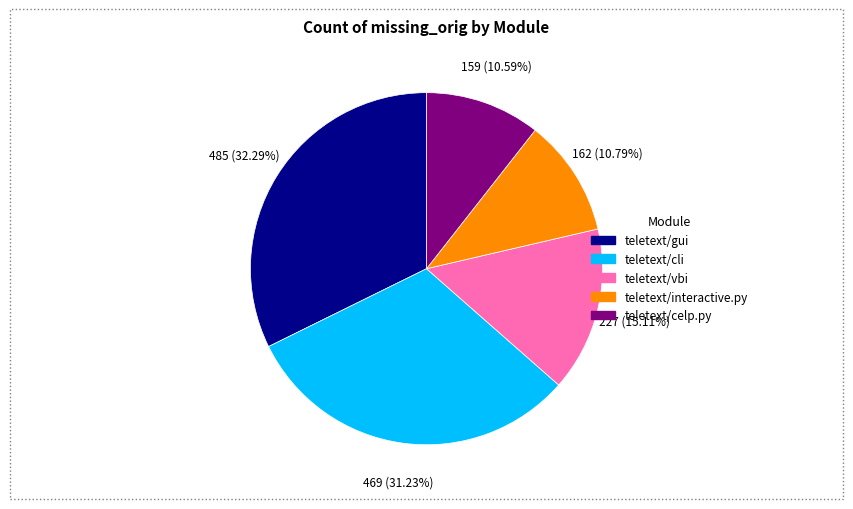

Does any single category account for the majority?

No